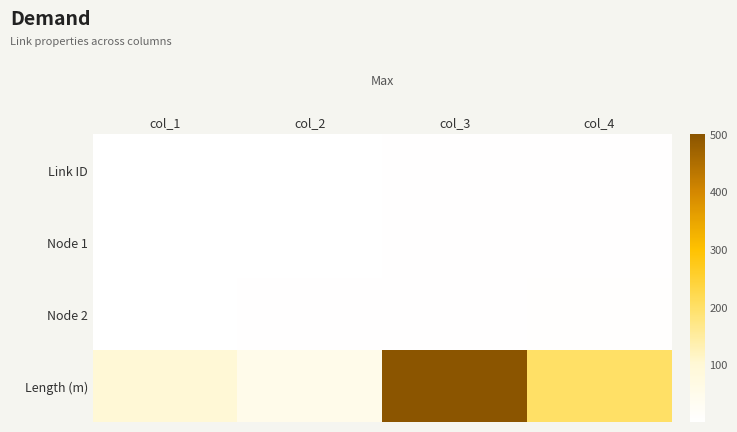

At which category is the sum across all series the highest?

col_3